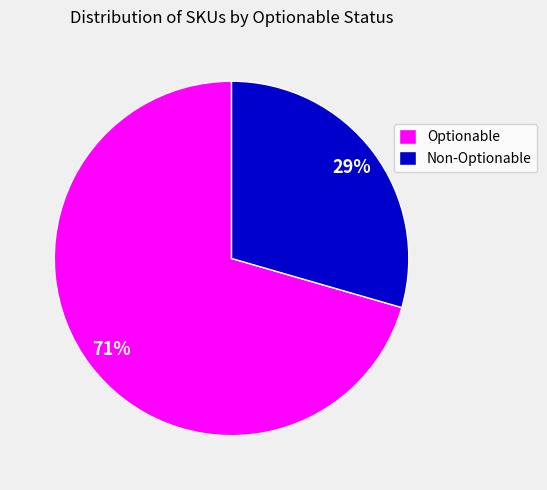

To the nearest percent, what is the combined percentage of Optionable and Non-Optionable?

100%